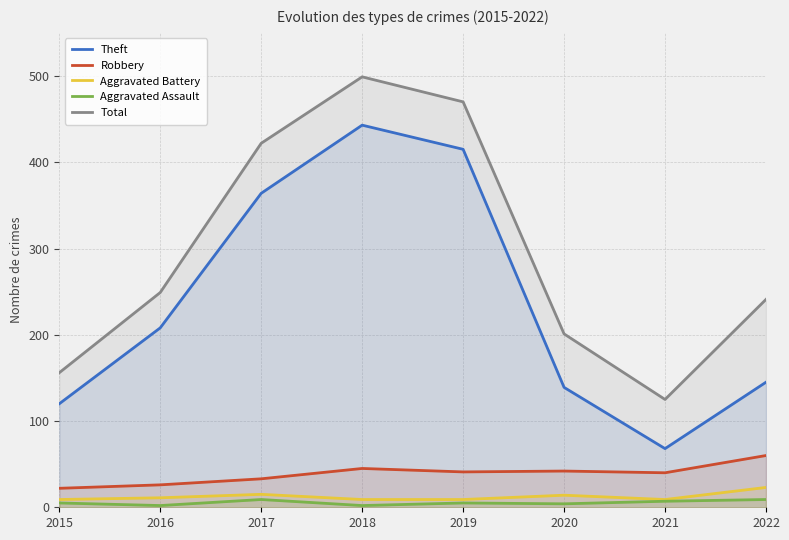

At which label does Aggravated Assault reach its peak?

2017